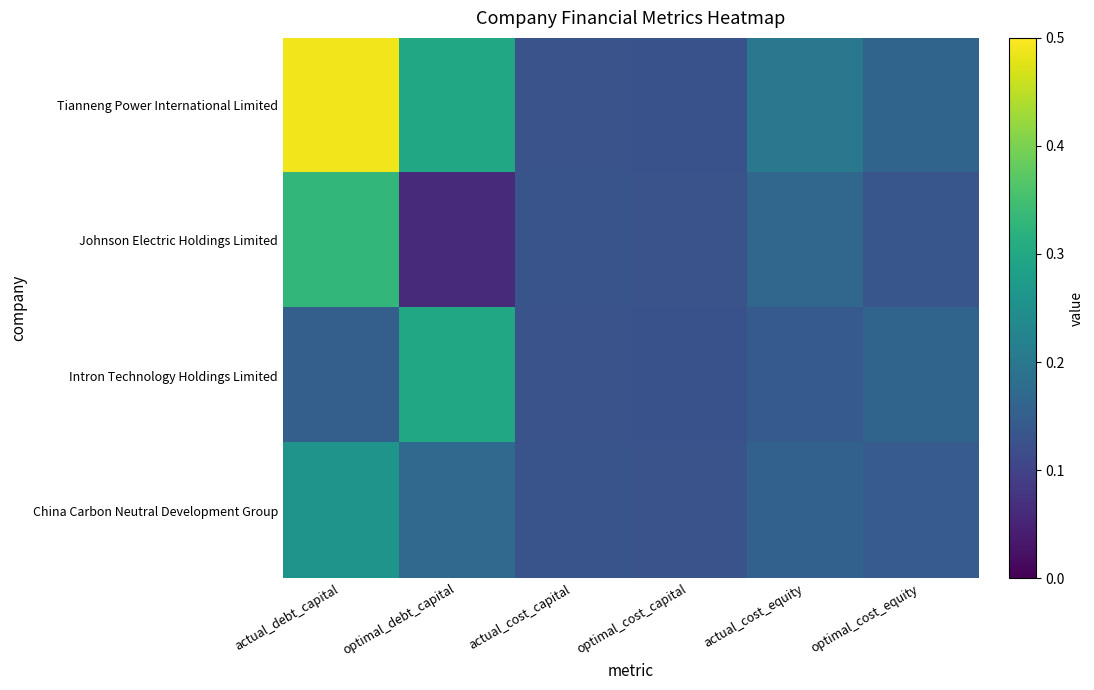

Which has a higher value, optimal_debt_capital or actual_debt_capital?

actual_debt_capital